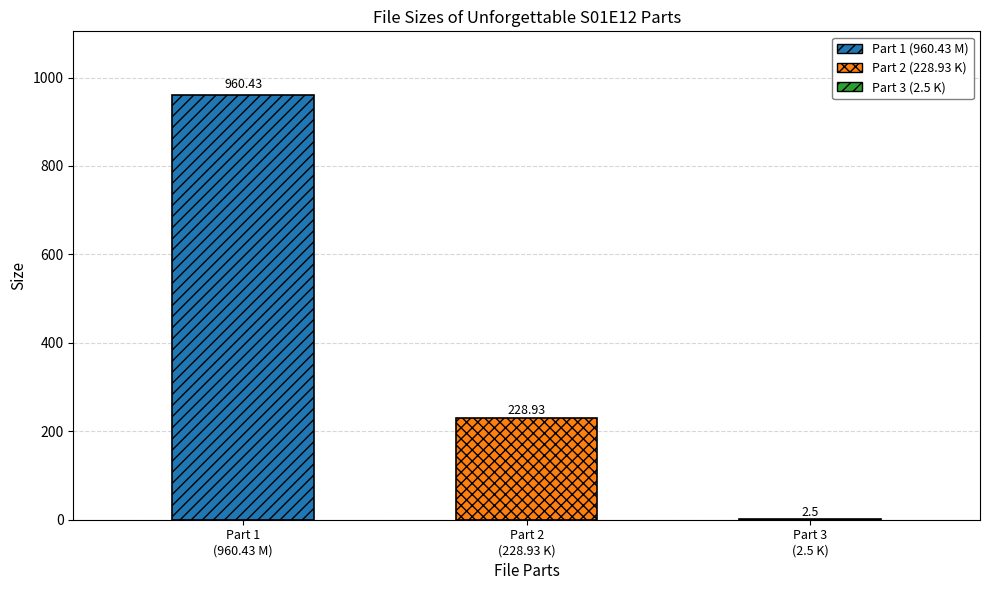

What is the value of the 2nd bar from the left?

228.9